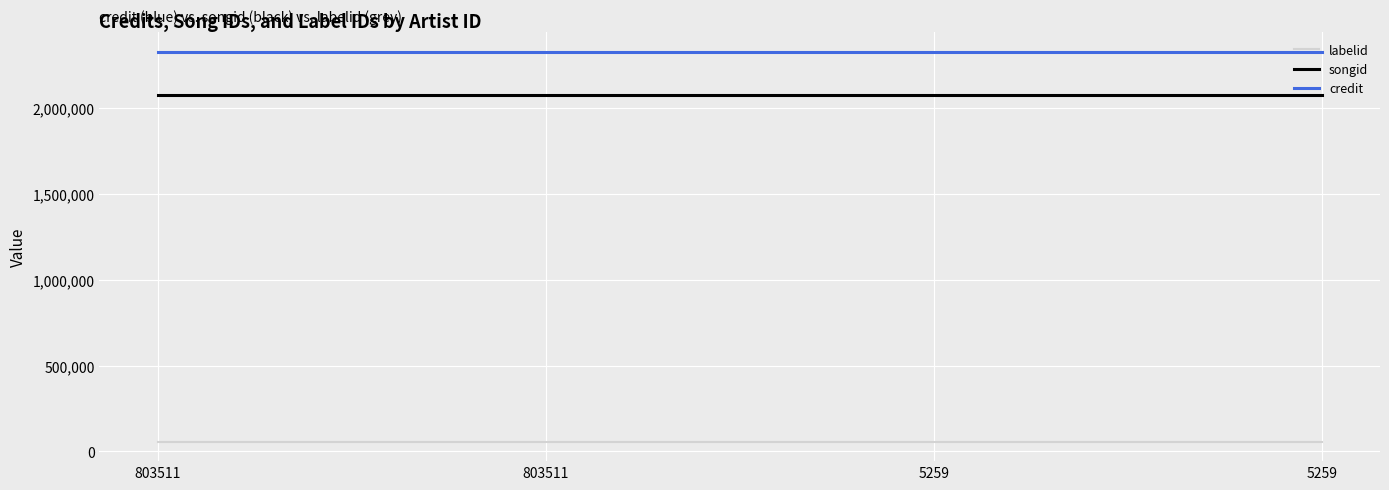

What is the maximum value shown in the chart?

2325981